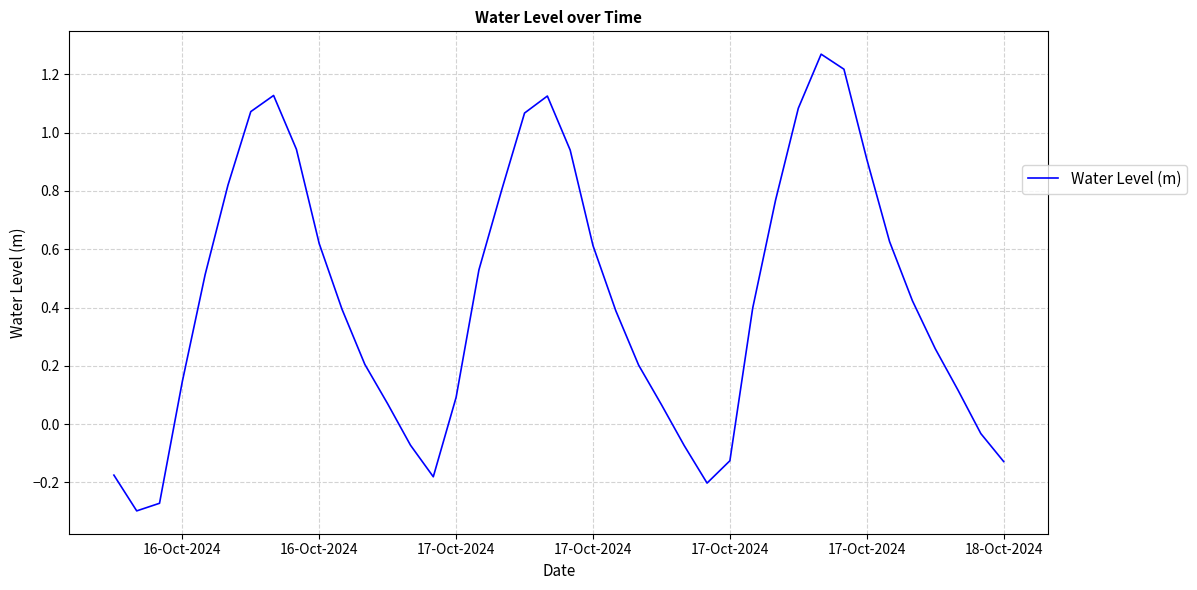

What is the difference between the maximum and minimum values?

1.6